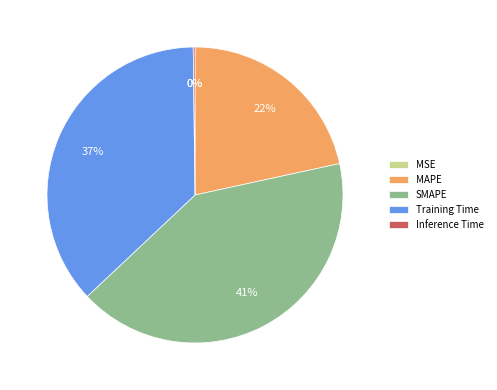

To the nearest percent, what is the difference between the largest and smallest slice percentages?

41%